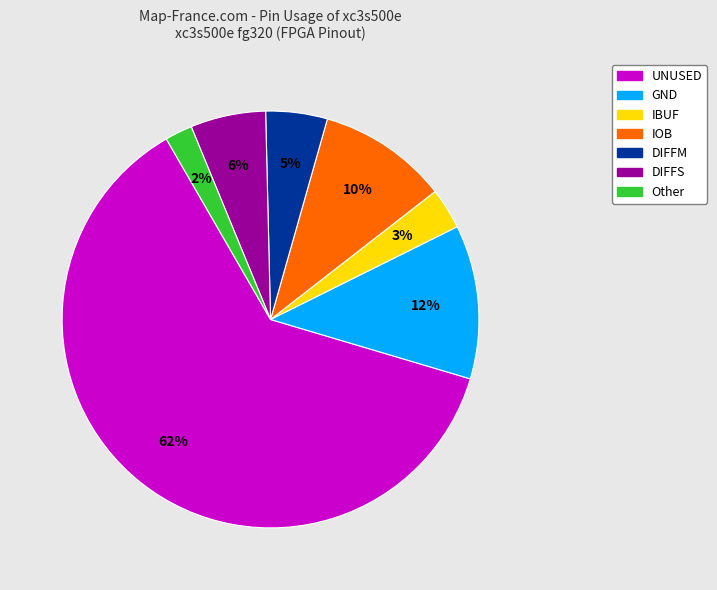

To the nearest percent, what is the average slice percentage?

14%